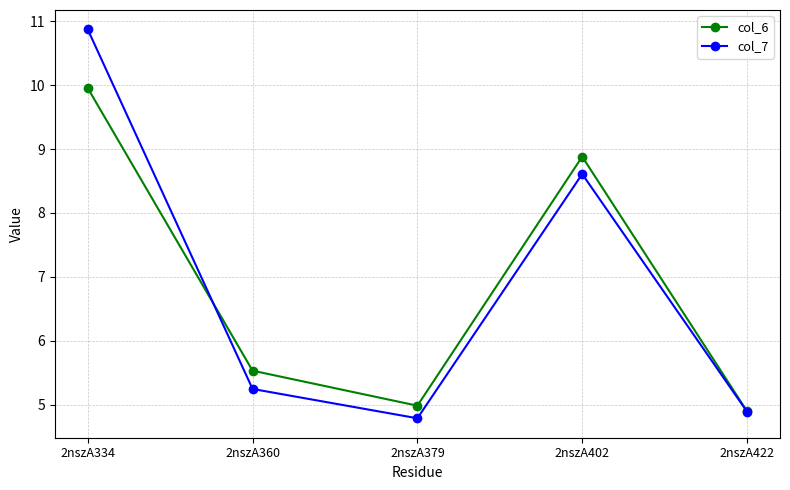

True or false: col_6 has a value of 5.0 at 2nszA379.

True